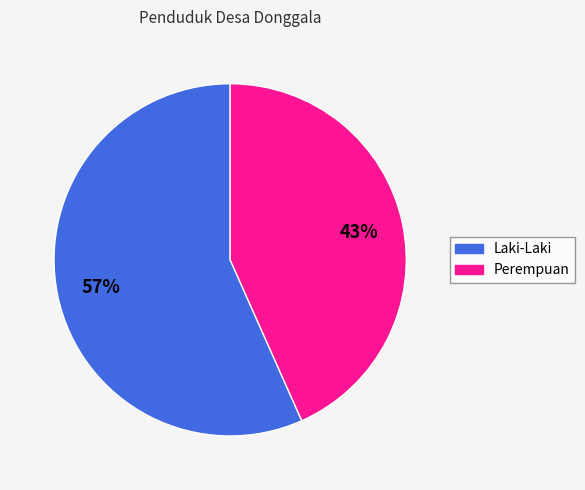

To the nearest percent, what is the average slice percentage?

50%